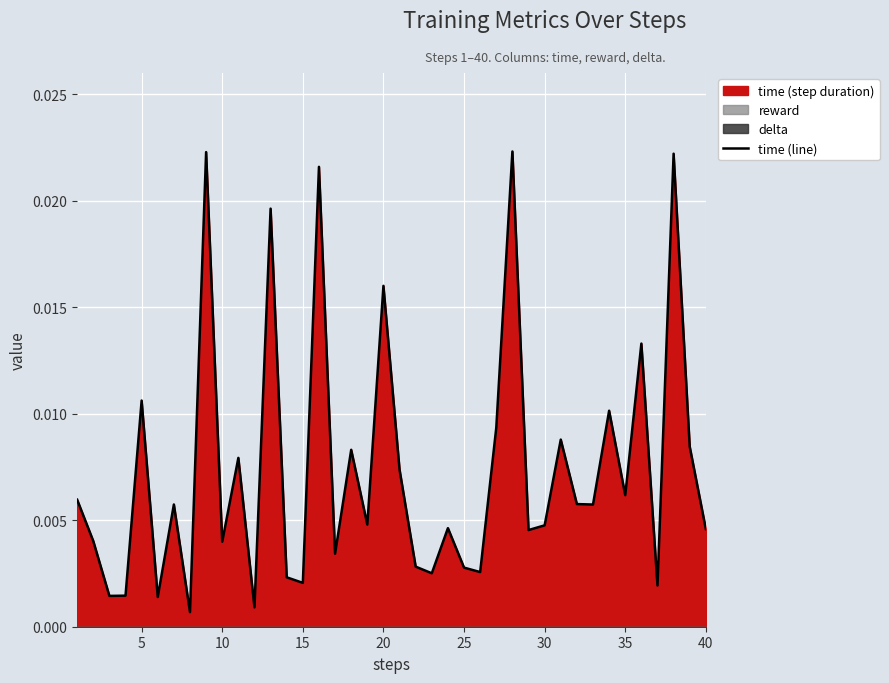

Does the chart display data point markers on the line(s)?

No